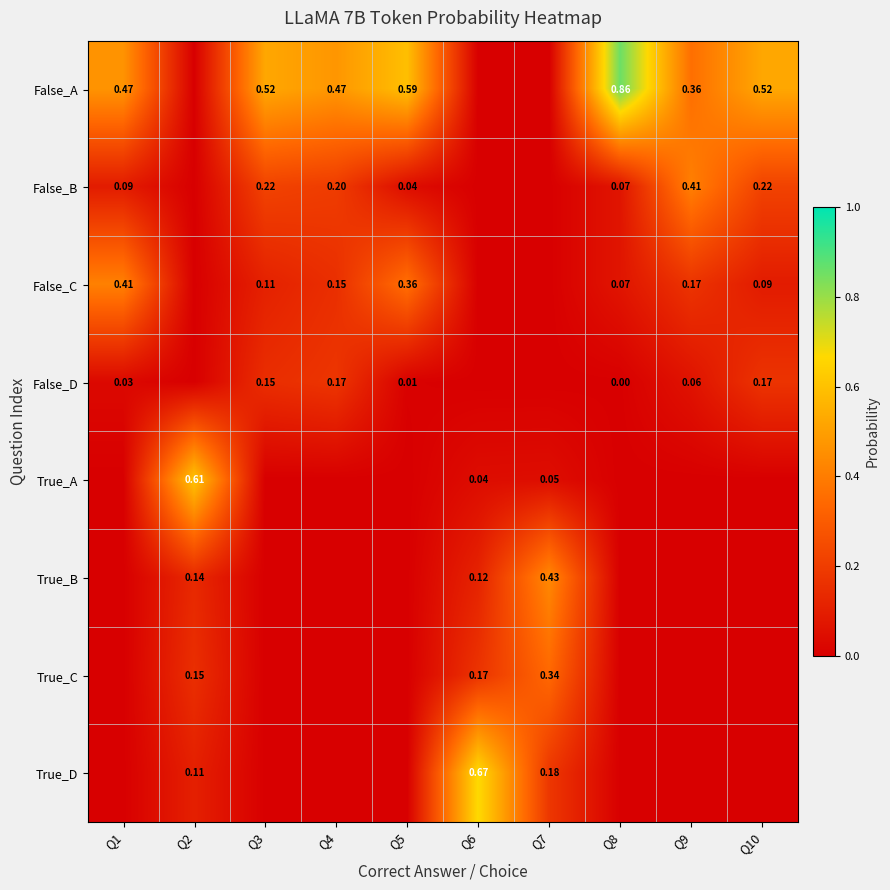

Is the value of False_B at Q9 greater than the value of True_D at Q6?

No